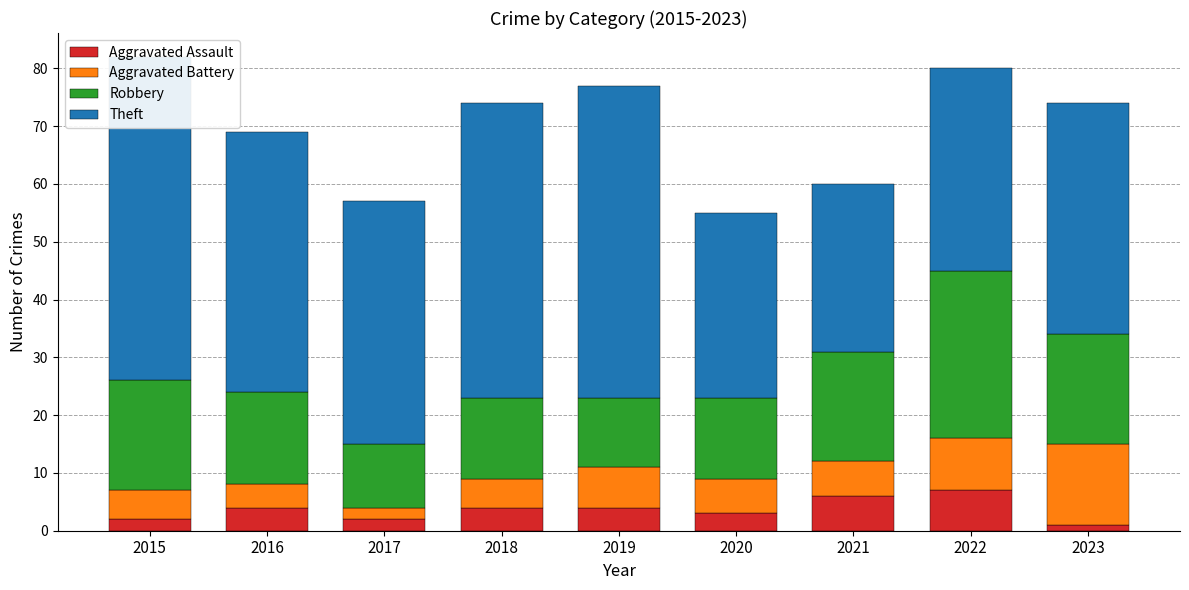

What value does the Theft series have at 2019?

54